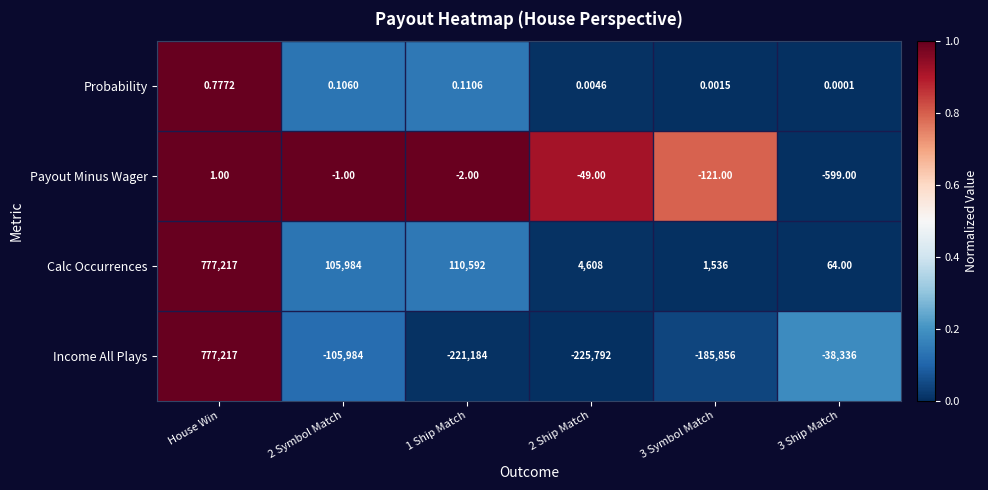

Rank the series at 2 Symbol Match from highest to lowest value.

Calc Occurrences, Probability, Payout Minus Wager, Income All Plays